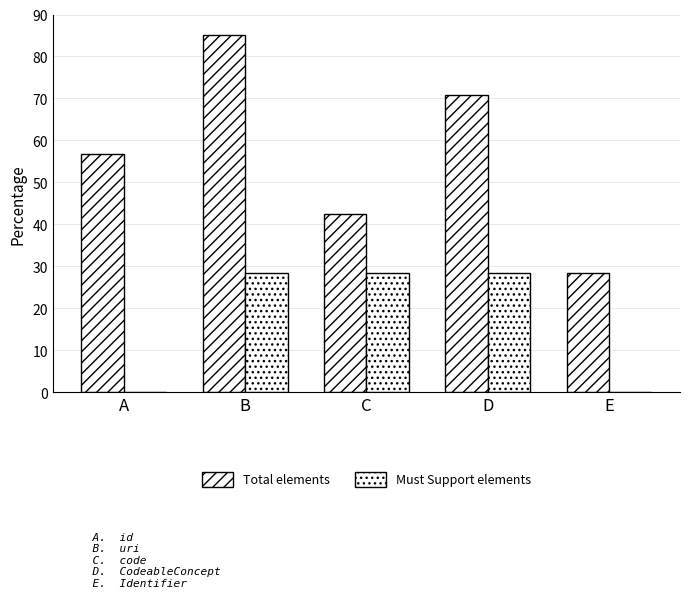

How many groups of bars are there?

5